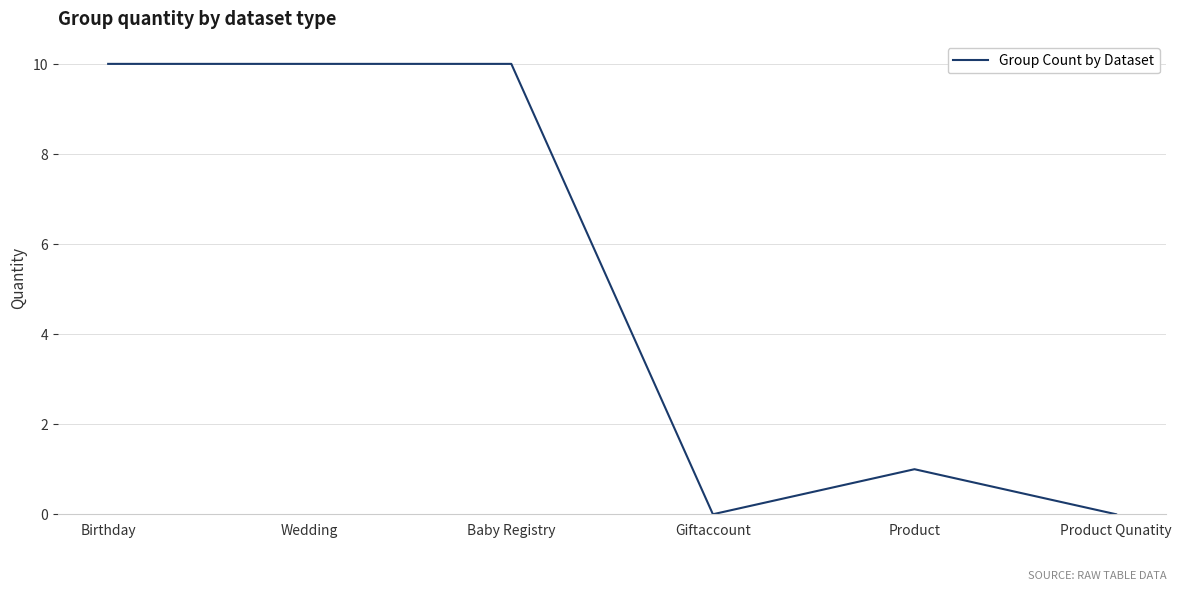

Reading left to right, what are all the values shown in this chart?

Birthday=10	Wedding=10	Baby Registry=10	Giftaccount=0	Product=1	Product Qunatity=0